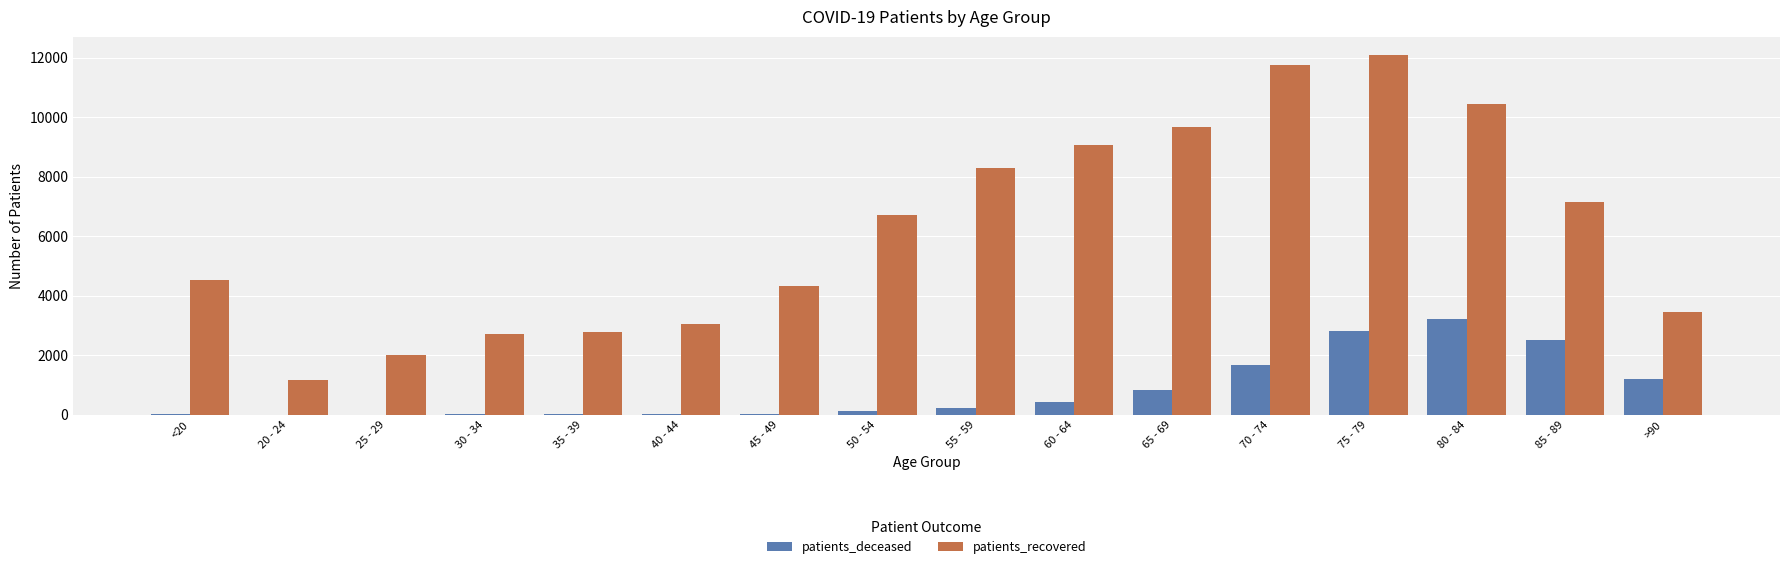

Which series has the largest total across all categories?

patients_recovered